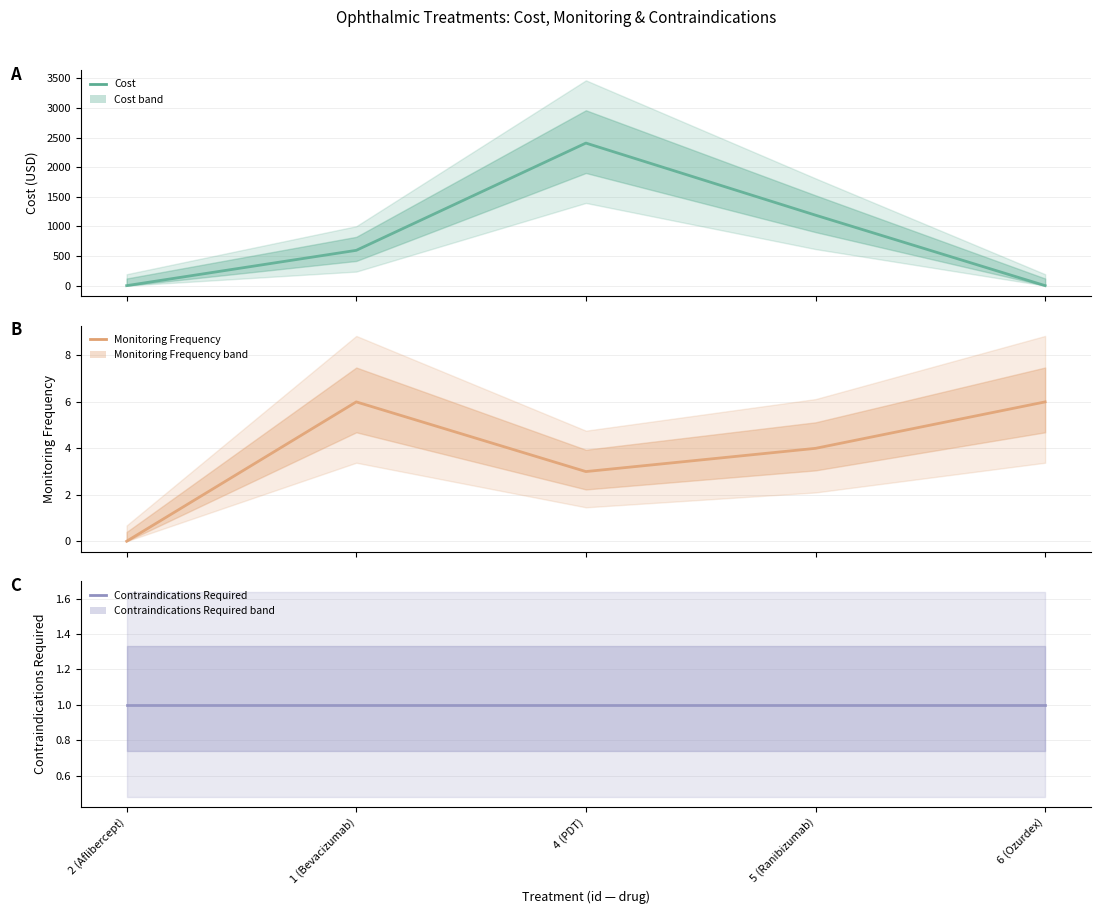

At 5 (Ranibizumab), list the series in order from largest to smallest.

cost, monitoring_frequency, contraindications_required